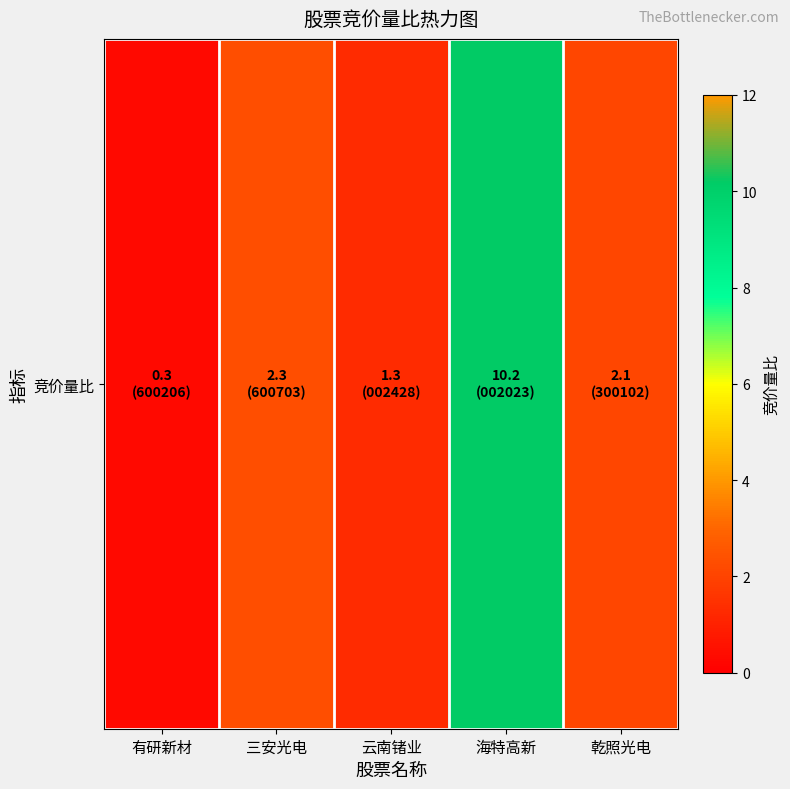

List the labels in order of value, smallest first.

有研新材, 云南锗业, 乾照光电, 三安光电, 海特高新